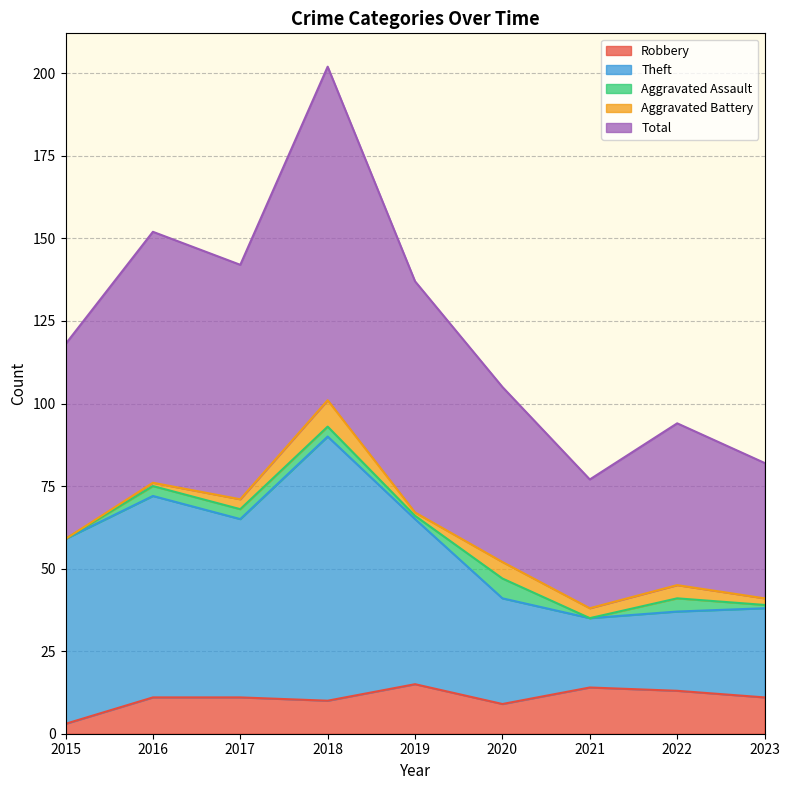

What is the value of the Theft point at the 1st from the left?

59